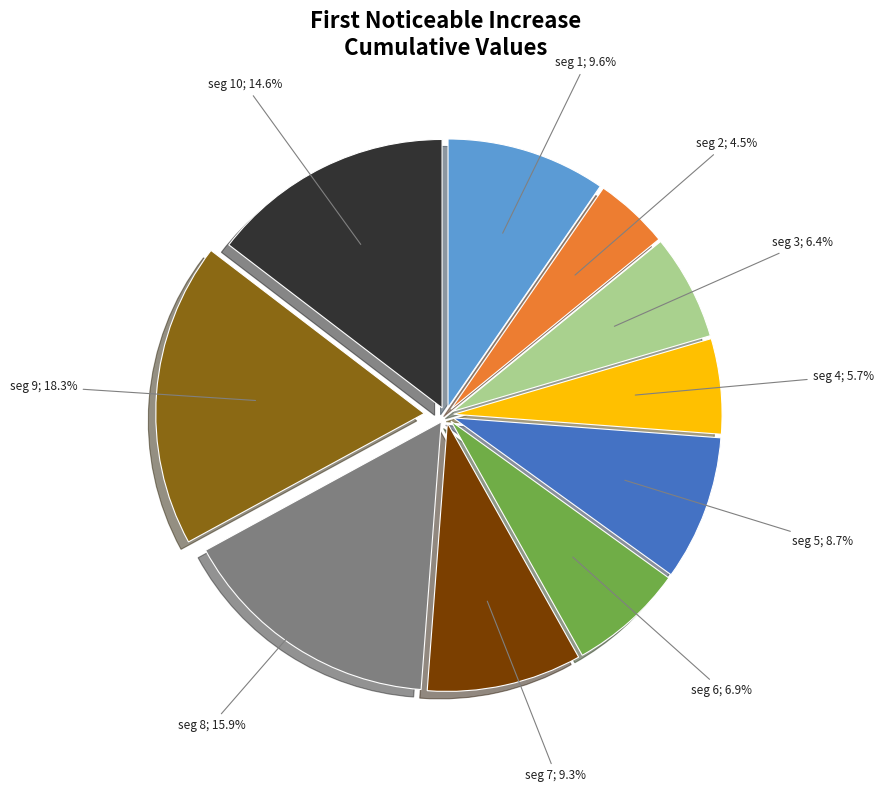

What is the smallest slice in the pie chart?

seg 2; 4.5%